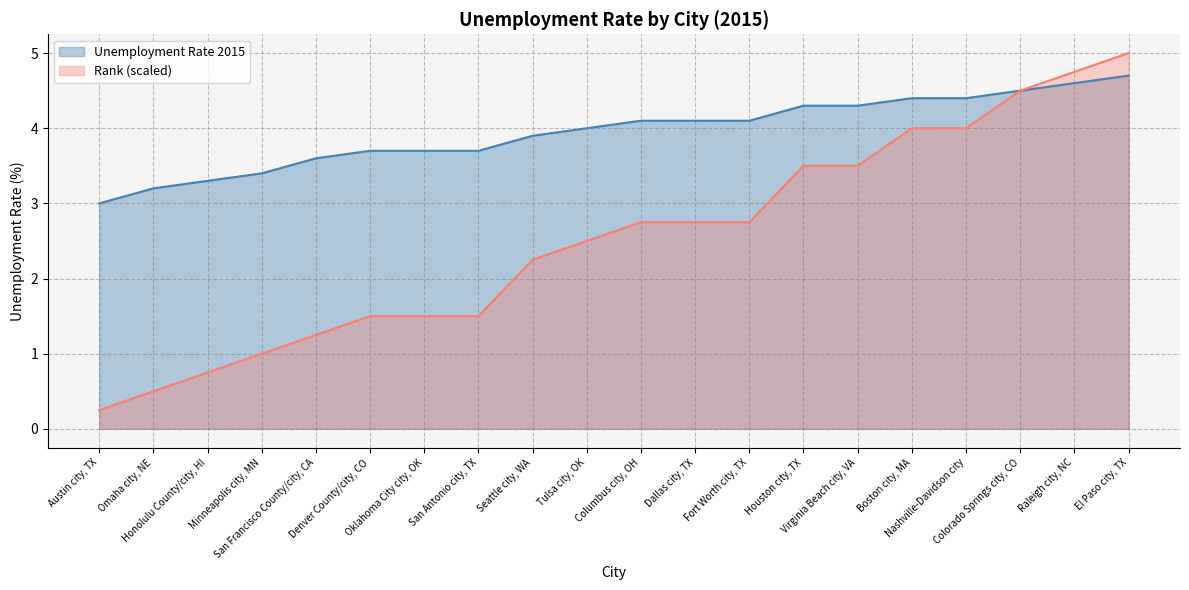

List the labels in order of Rank value, smallest first.

Austin city, TX, Omaha city, NE, Honolulu County/city, HI, Minneapolis city, MN, San Francisco County/city, CA, Denver County/city, CO, Oklahoma City city, OK, San Antonio city, TX, Seattle city, WA, Tulsa city, OK, Columbus city, OH, Dallas city, TX, Fort Worth city, TX, Houston city, TX, Virginia Beach city, VA, Boston city, MA, Nashville-Davidson city, Colorado Springs city, CO, Raleigh city, NC, El Paso city, TX